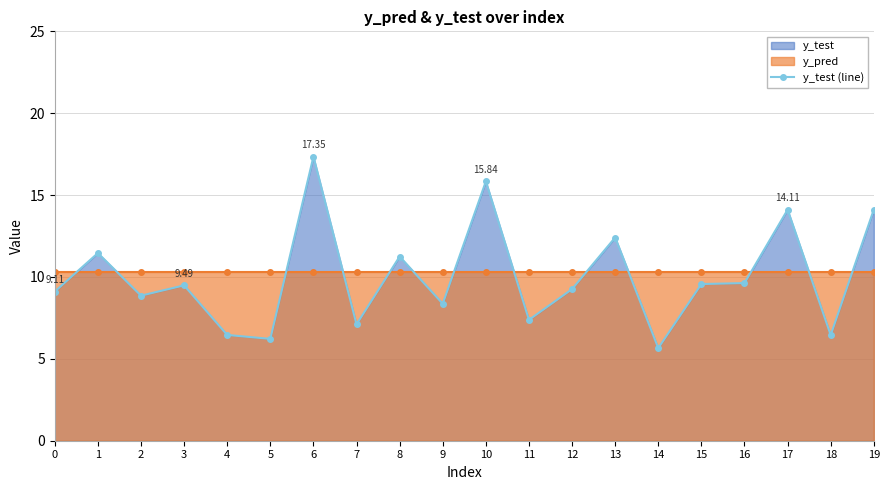

At which label is the value closest to 11?

8